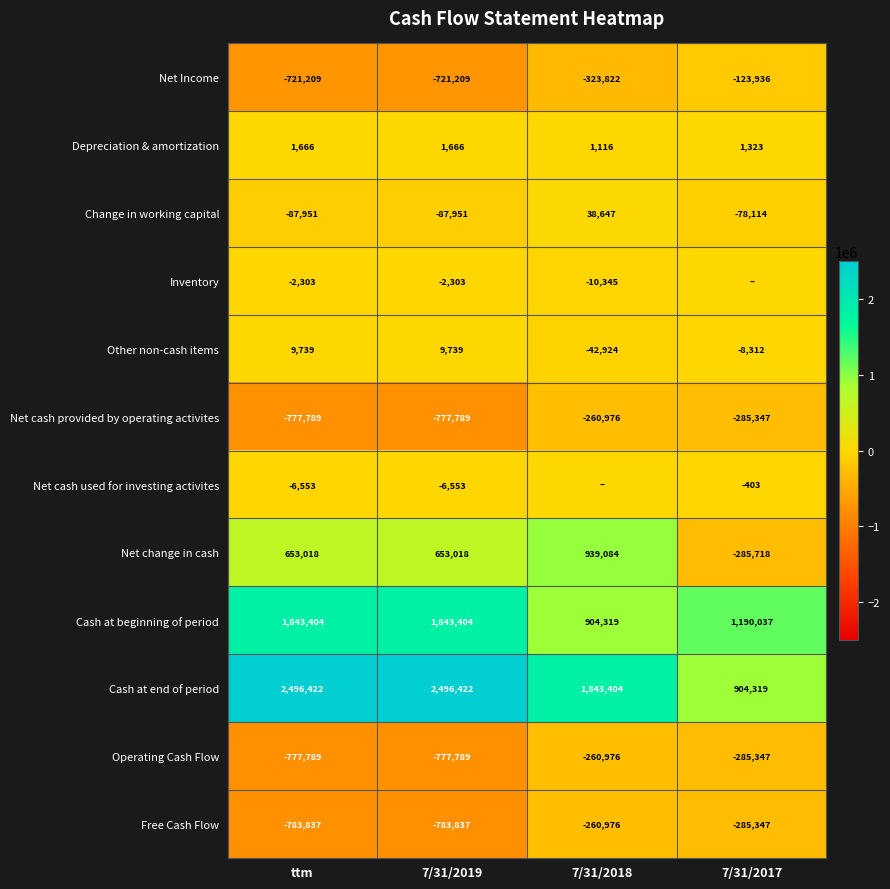

Between 7/31/2017 and 7/31/2019, which is larger?

7/31/2017